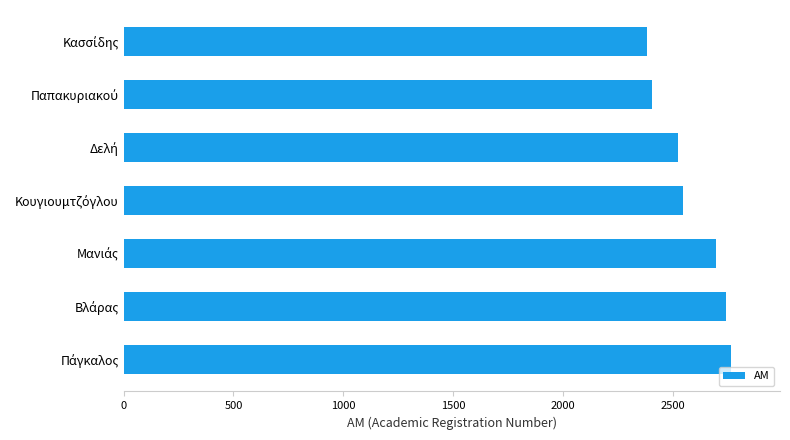

What is the maximum value shown in the chart?

2766